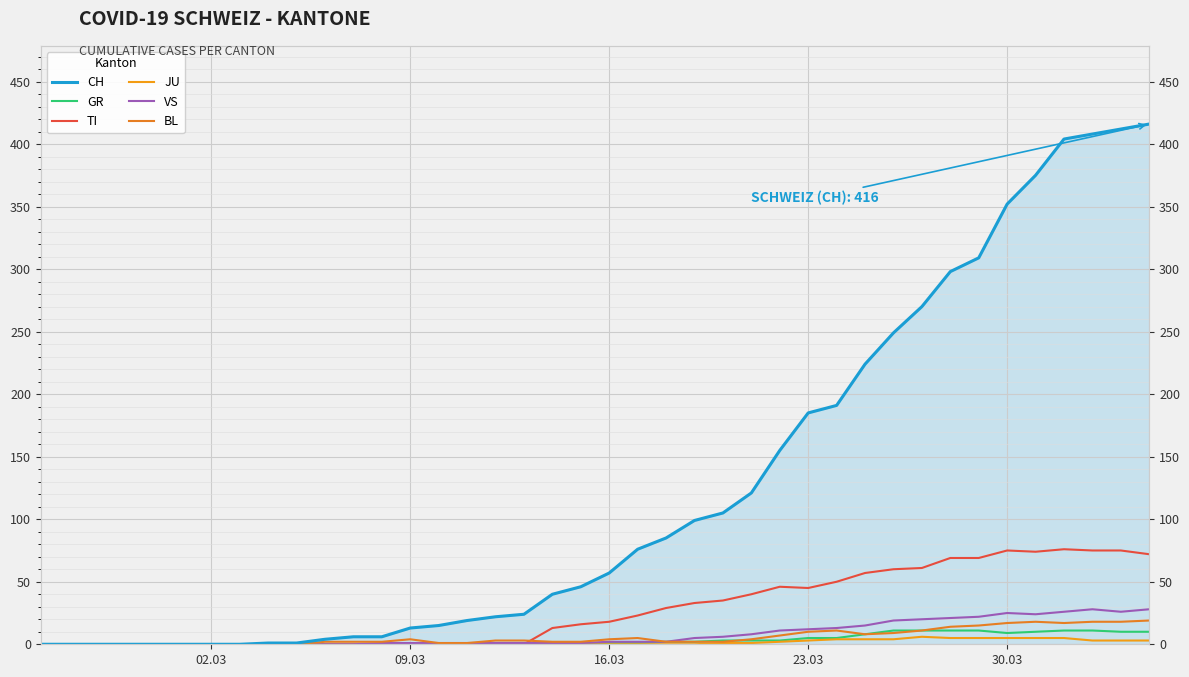

Which category has the lowest value in the CH series?

02.03